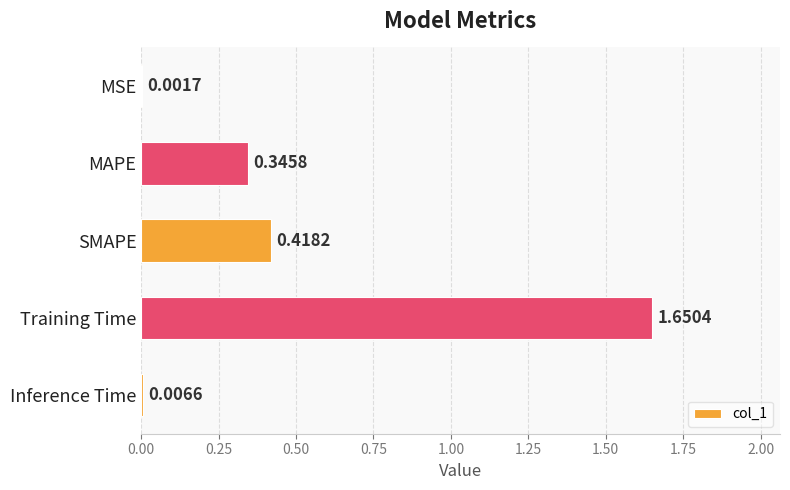

Which label corresponds to the largest value in the chart?

Training Time